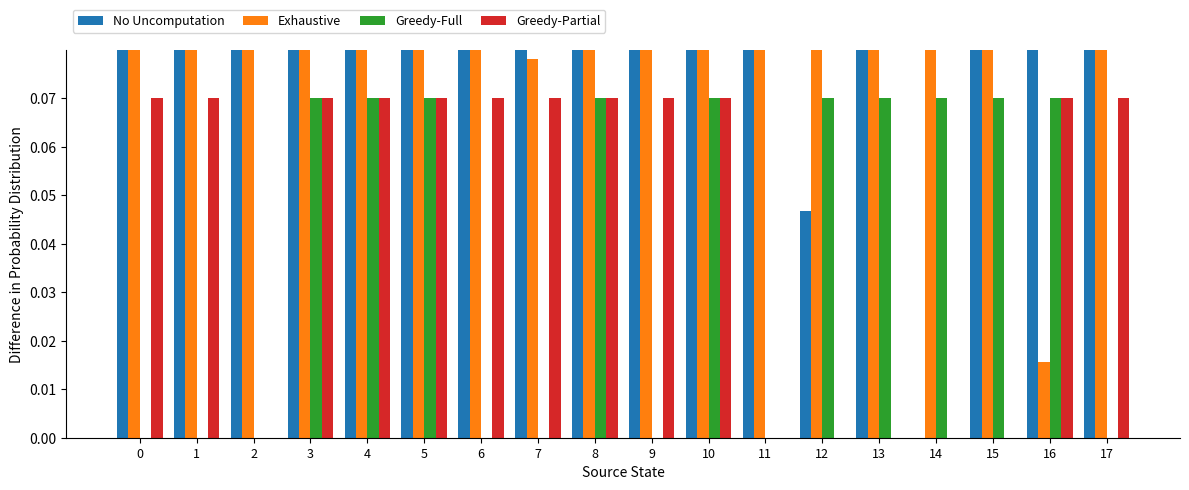

What value does the Greedy-Full series have at 4?

0.1